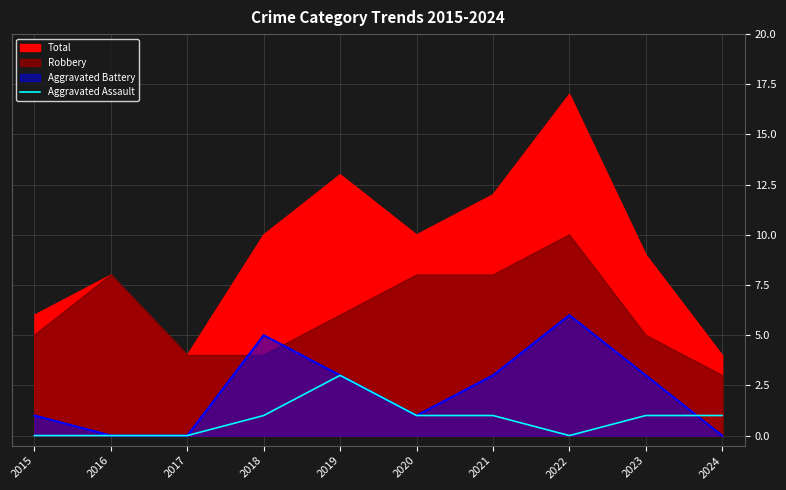

Count the number of categories in the chart.

10